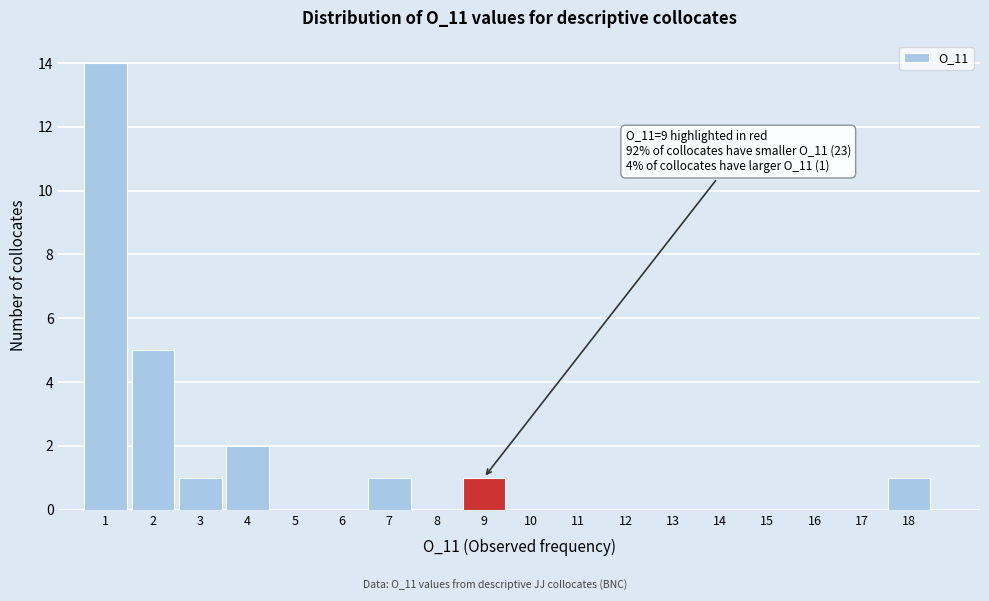

Which range on the x-axis has the tallest bar?

0.5 to 1.5